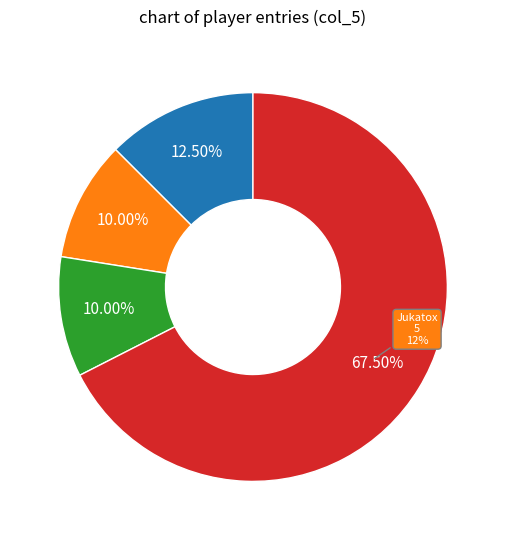

What percentage is the DarkMan slice, to the nearest percent?

10%